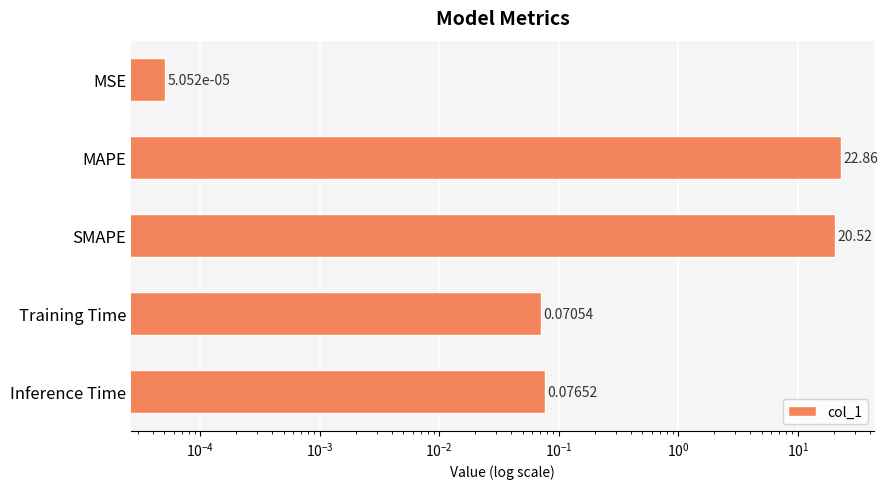

What is the average value?

8.7